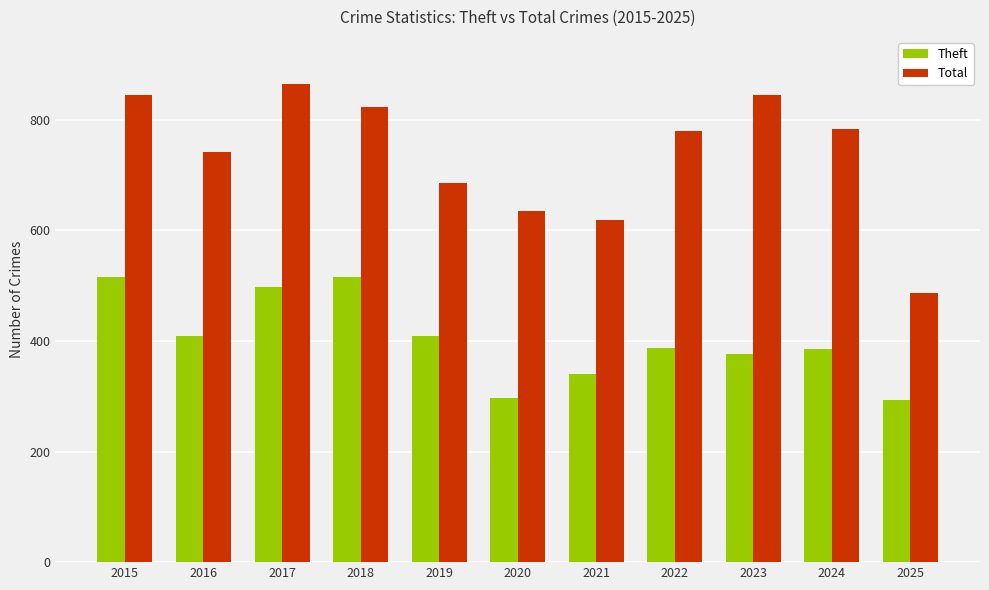

At which label does Total reach its peak?

2017